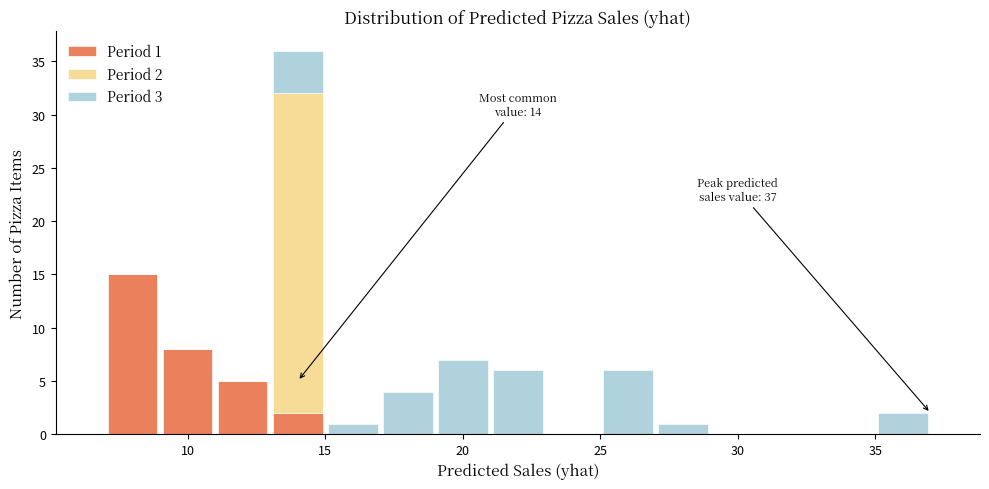

Which range on the x-axis has the tallest stacked bar (by total height)?

13 to 15